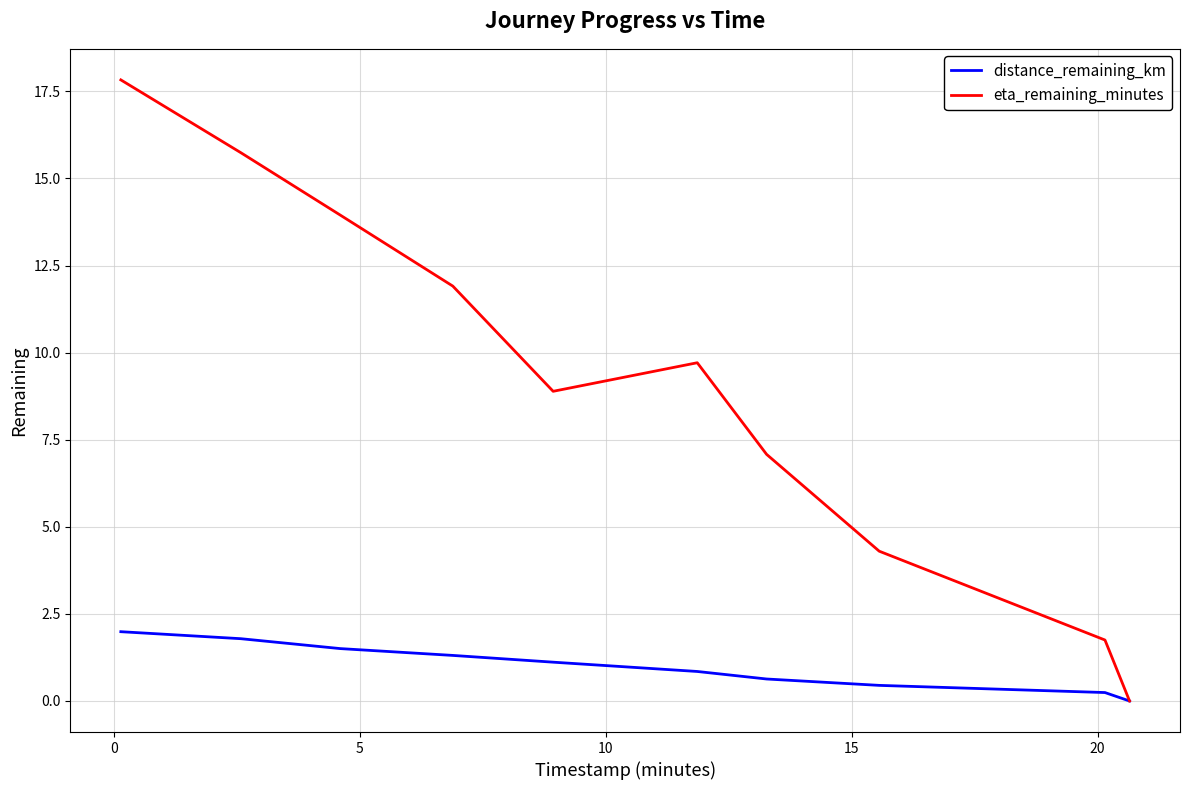

Rank the series by their maximum value, from highest to lowest.

eta_remaining_minutes, distance_remaining_km